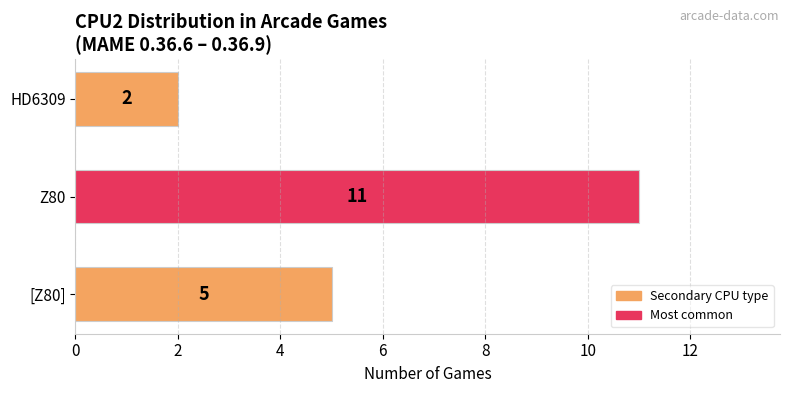

Between HD6309 and [Z80], which is larger?

[Z80]